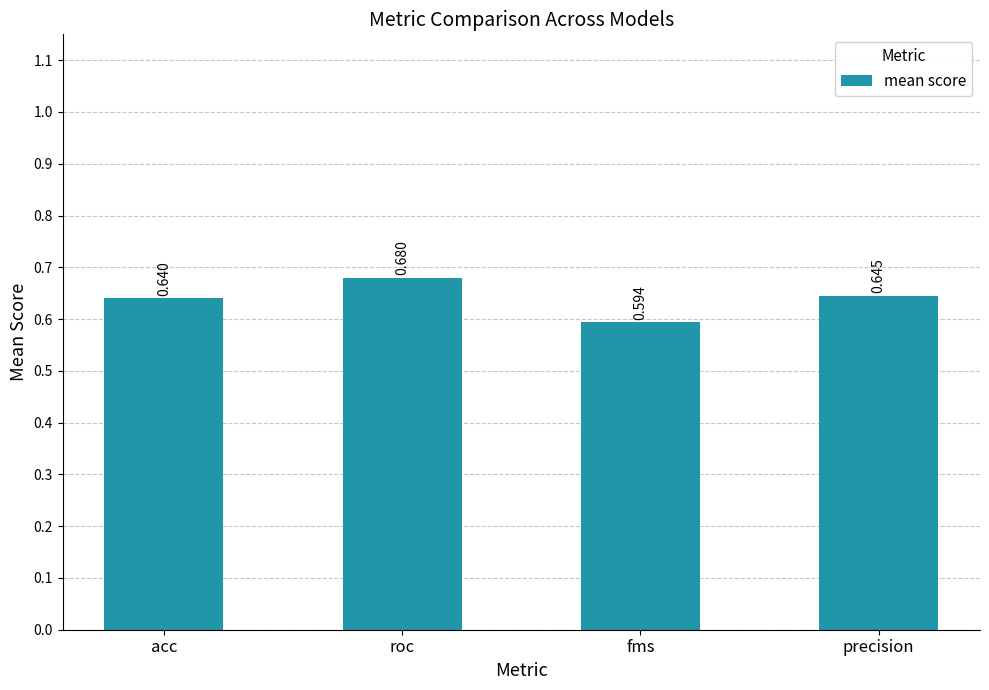

Which category has the highest value across all series?

roc